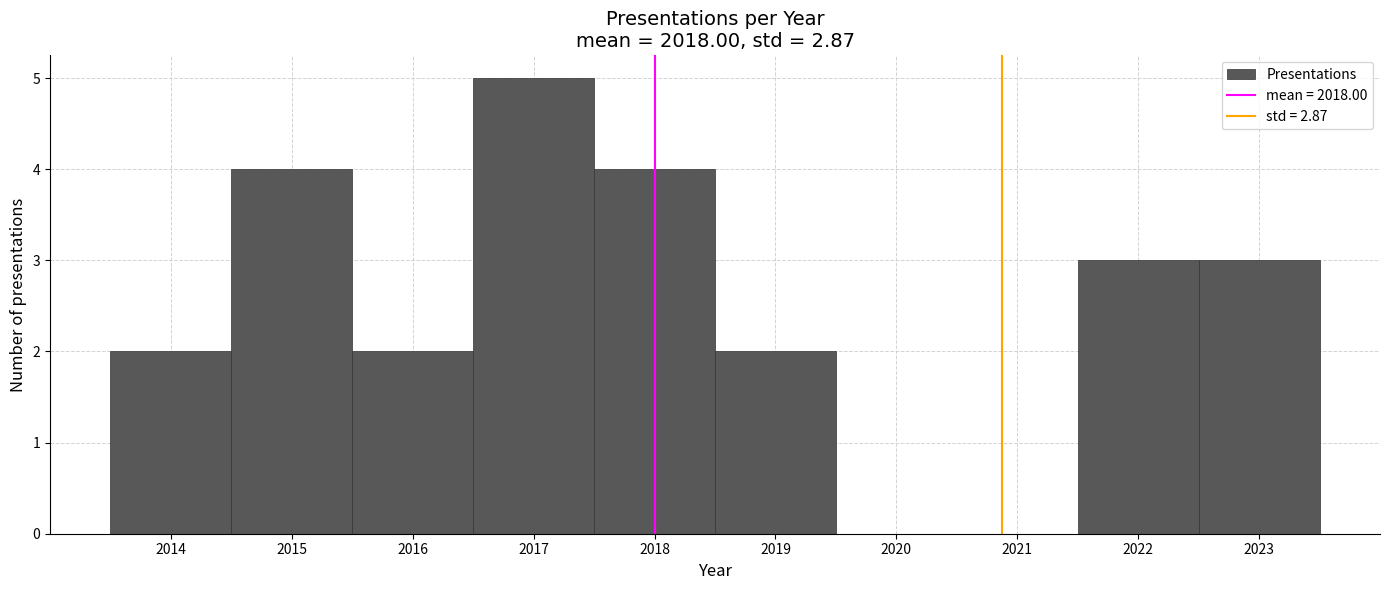

Reading left to right, transcribe this chart: for each bar, give the range it covers on the x-axis and its height. The values are not printed on the chart, so give them approximately, as read against the axis.

2013.5 to 2014.5: 2
2014.5 to 2015.5: 4
2015.5 to 2016.5: 2
2016.5 to 2017.5: 5
2017.5 to 2018.5: 4
2018.5 to 2019.5: 2
2019.5 to 2020.5: 0
2020.5 to 2021.5: 0
2021.5 to 2022.5: 3
2022.5 to 2023.5: 3